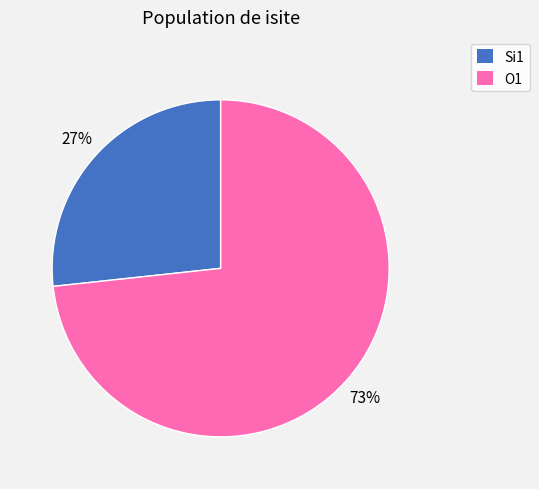

Is there a majority slice in this chart?

Yes